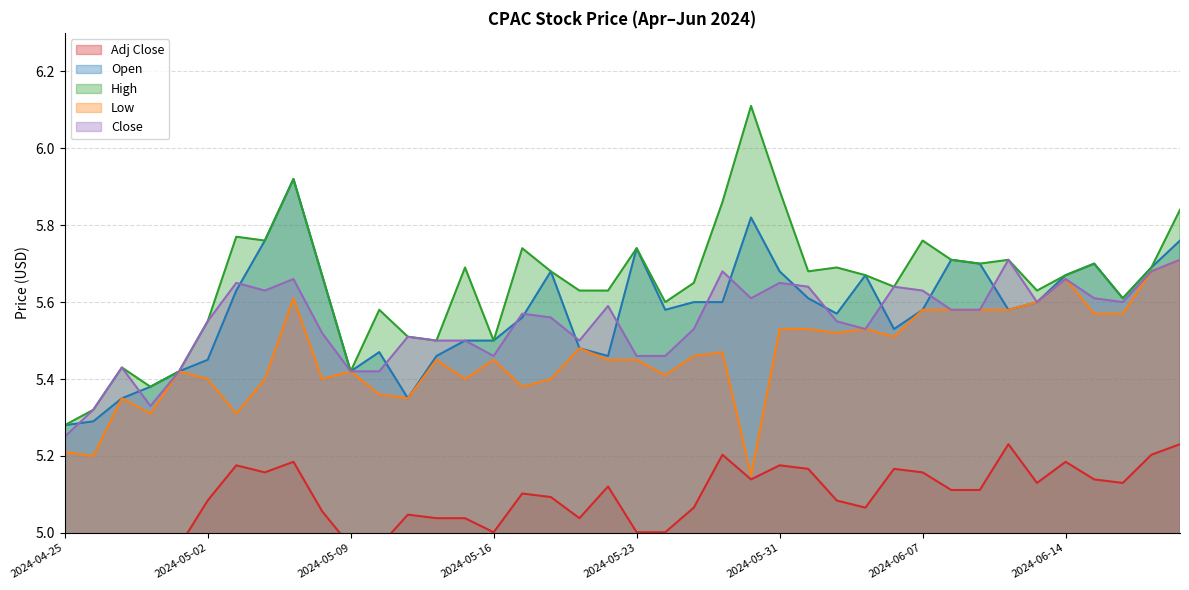

At which category is the sum across all series the highest?

2024-05-07